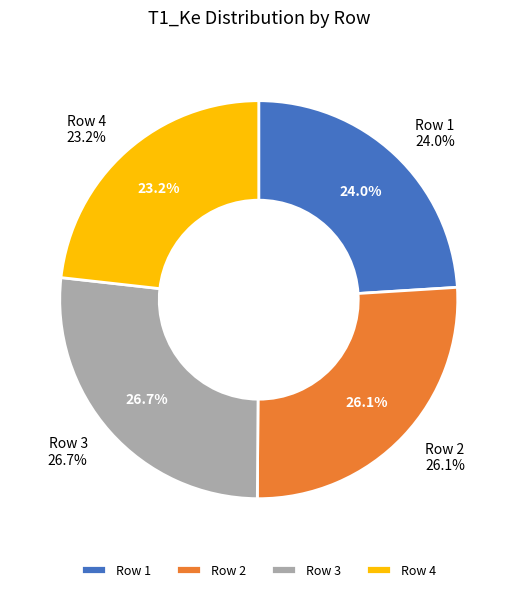

Rank the categories by value from highest to lowest.

3, 2, 1, 4